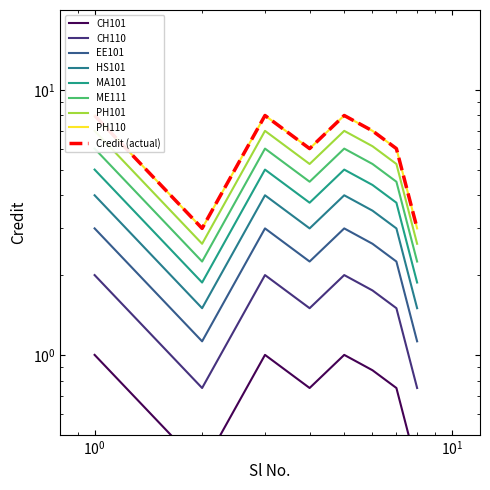

What is the difference between the maximum and second lowest values?

0.6